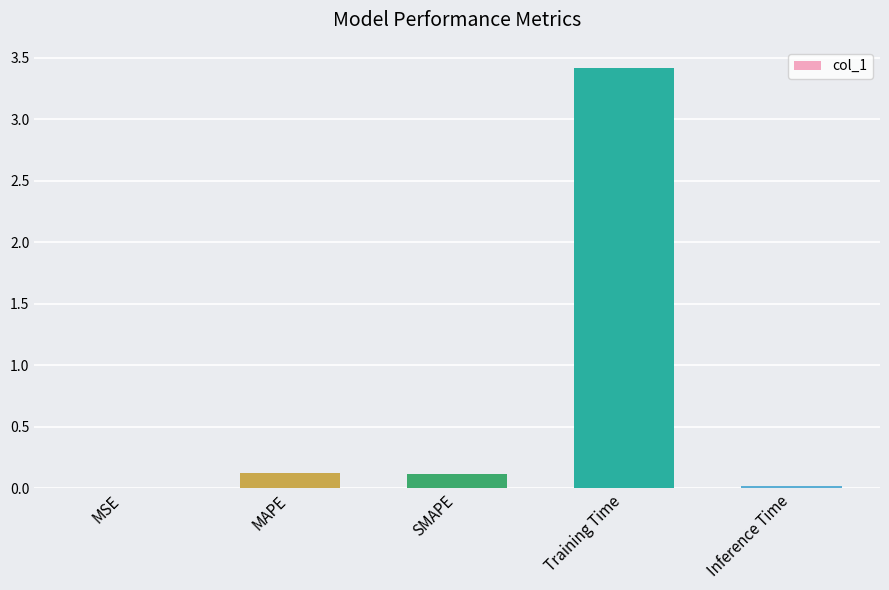

True or false: the data shows 3.4 at Training Time.

True